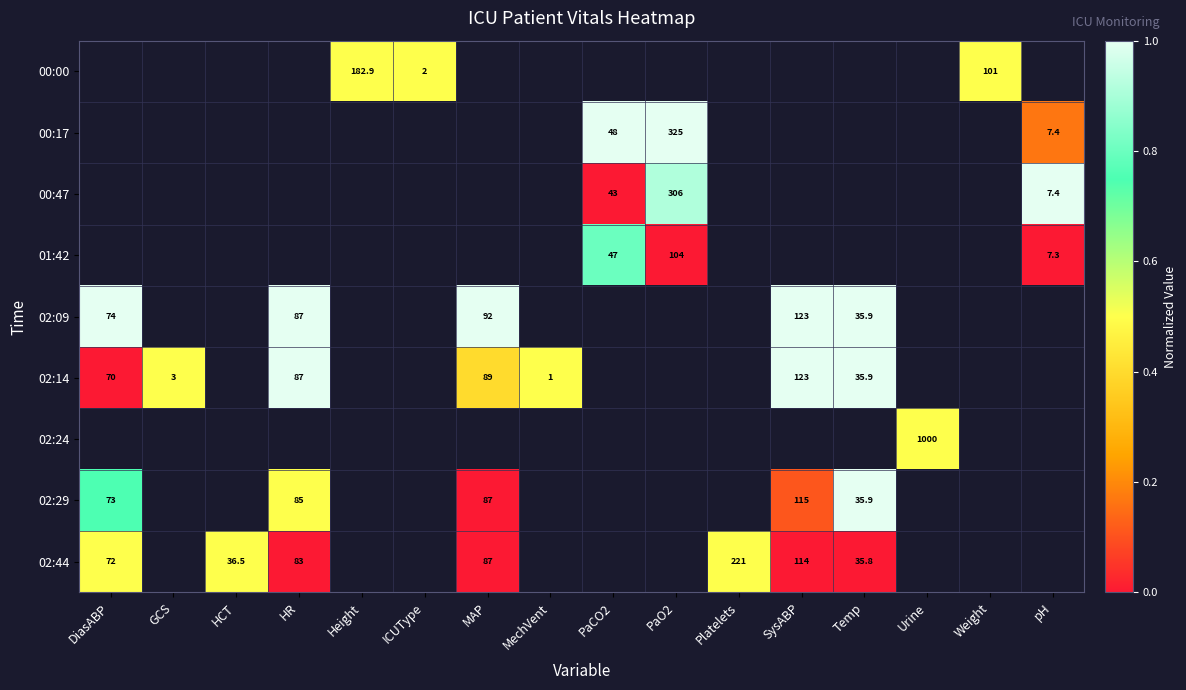

The value of 02:44 at HCT is 36.5. True or false?

True